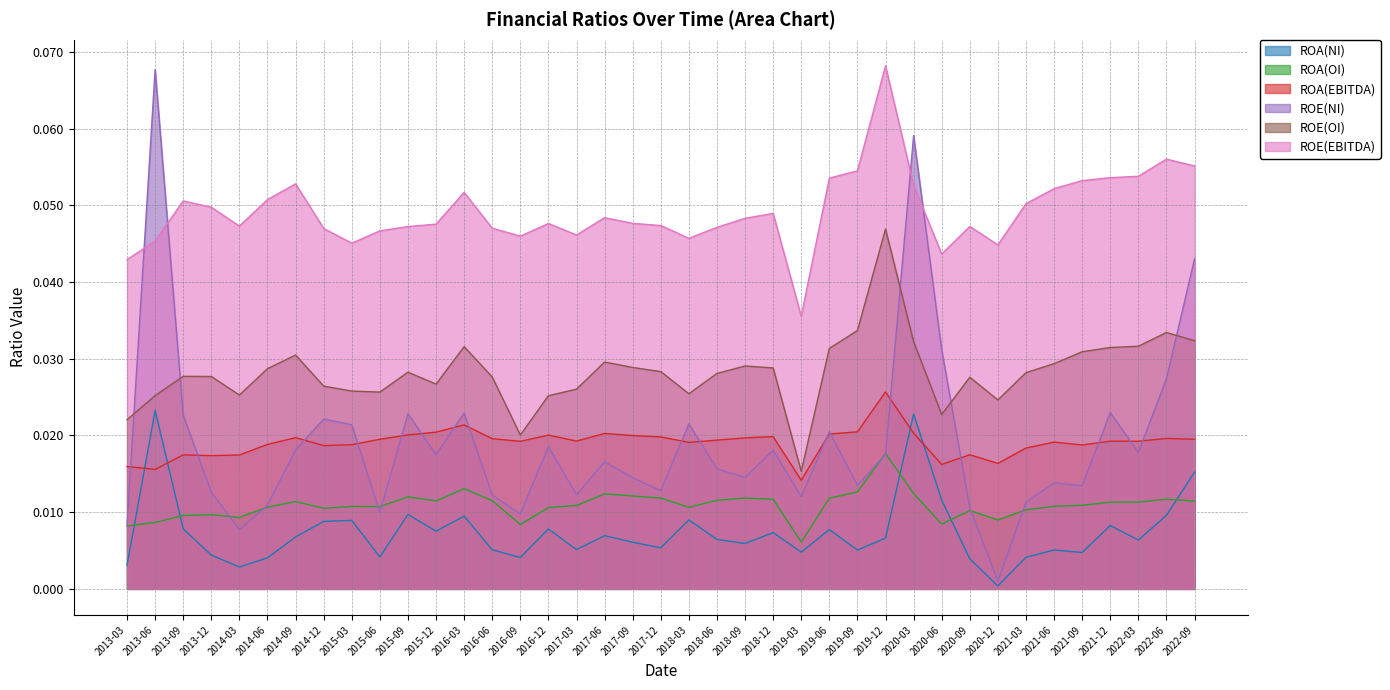

At which label is ROA(NI) closest to 0?

2020-12